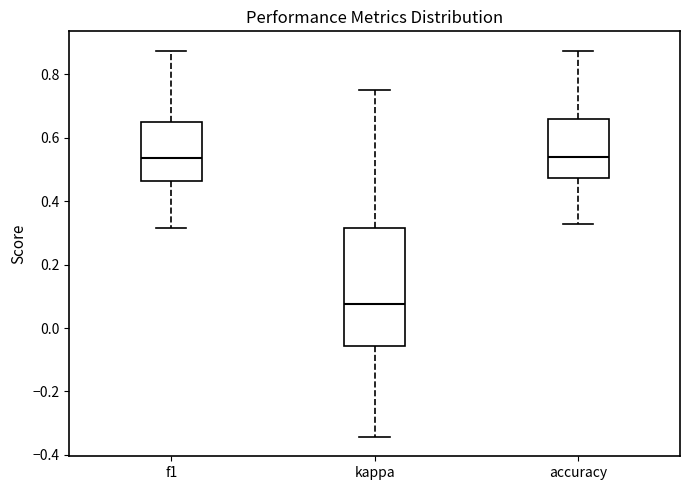

Reading left to right, transcribe this box plot: for each box, give where its median line is, the range the box spans, and where its two whiskers end, as read against the y-axis. The values are not printed on the chart, so give them approximately, as read against the axis.

f1: median 0.54, box 0.46 to 0.64, whiskers 0.32 to 0.88
kappa: median 0.08, box -0.06 to 0.32, whiskers -0.34 to 0.76
accuracy: median 0.54, box 0.48 to 0.66, whiskers 0.32 to 0.88